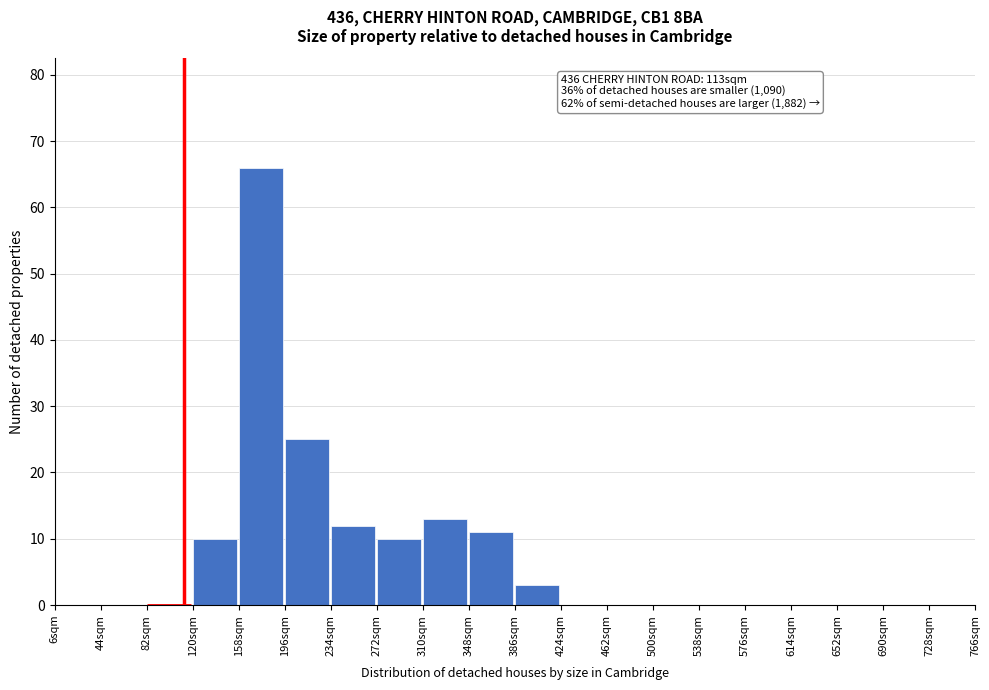

Which range on the x-axis has the tallest bar?

158 to 196